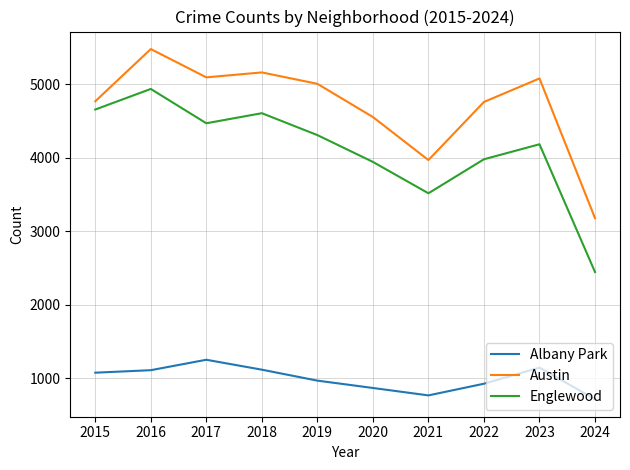

True or false: Albany Park and Austin cross at least once.

False